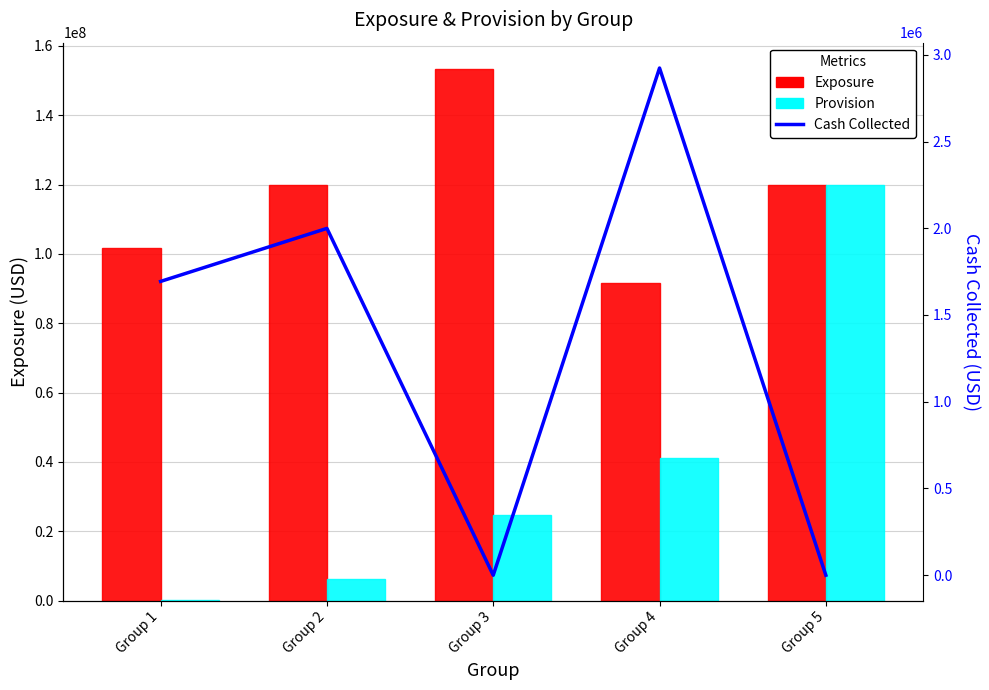

True or false: Cash Collected has a value of 1999256.5 at Group 2.

True